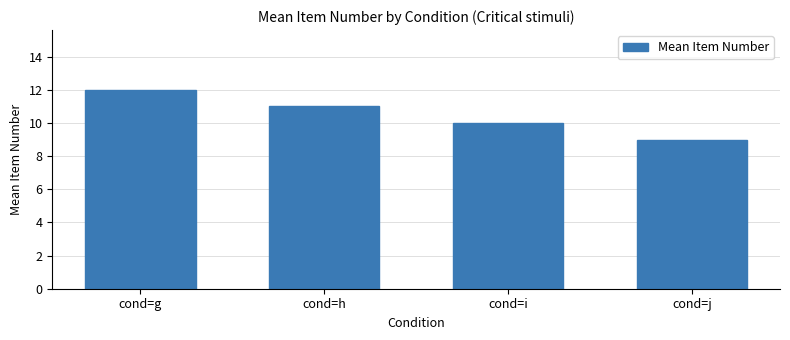

What is the difference between the maximum and minimum values?

3